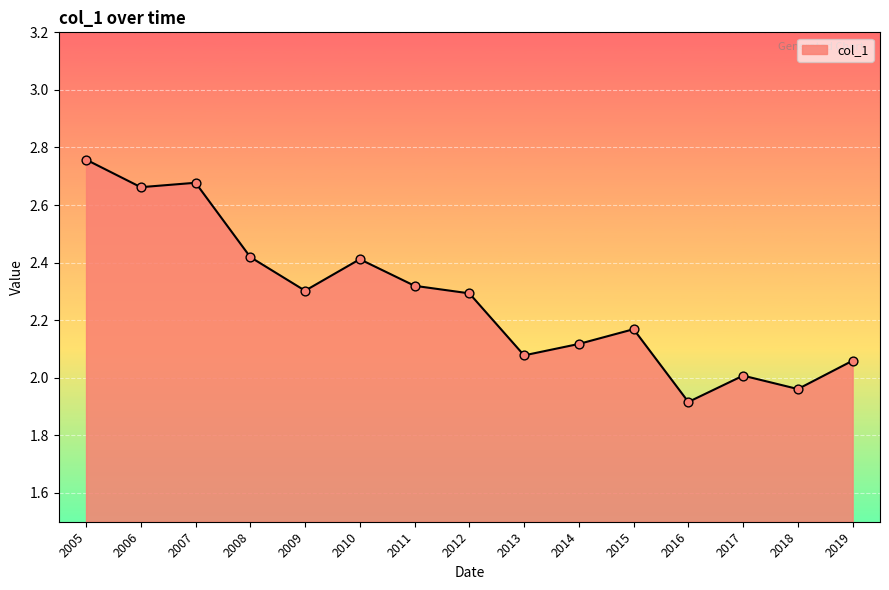

What is the change in value from 2005 to 2018?

-0.8